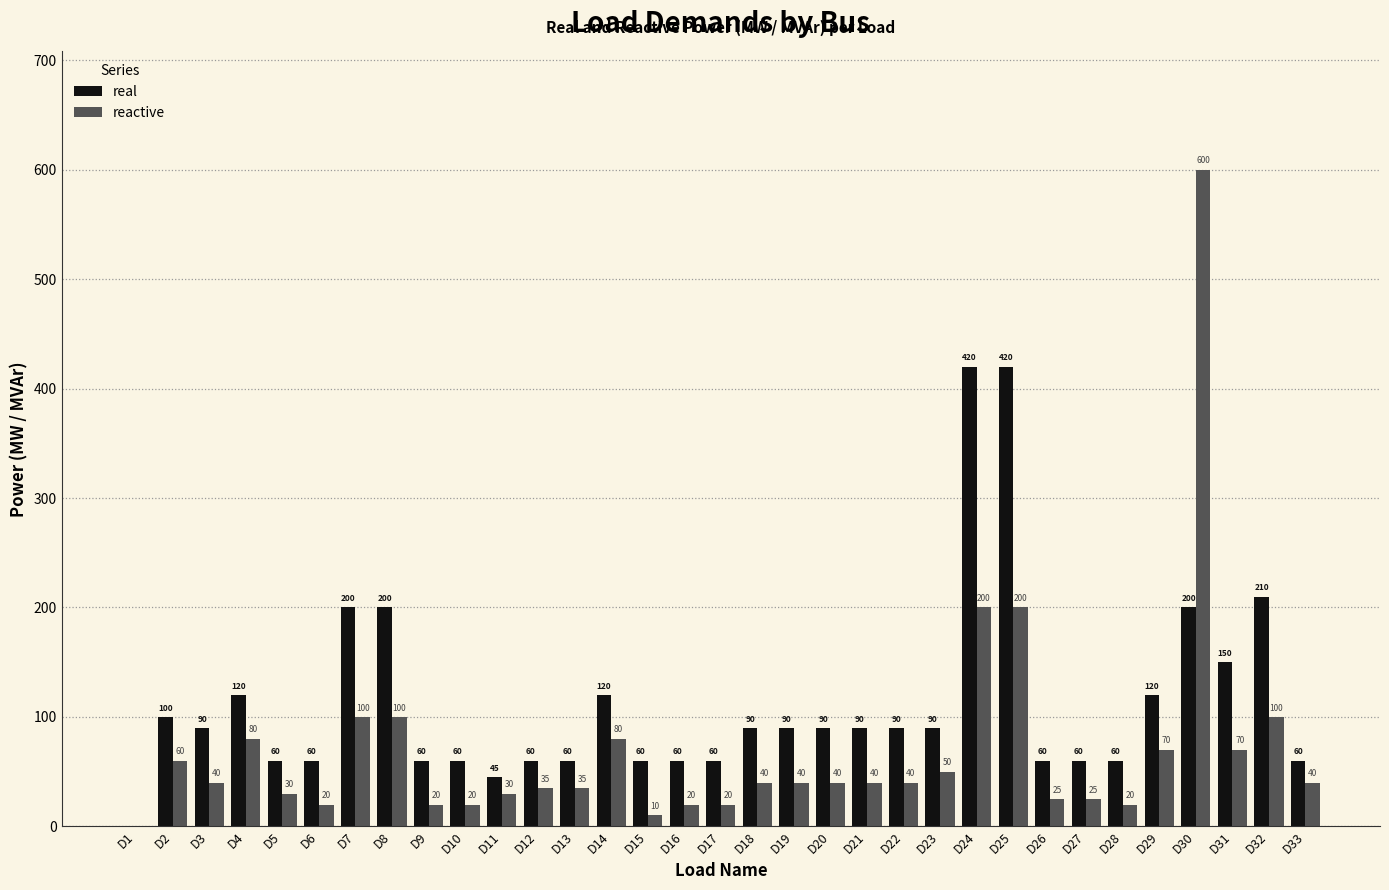

What is the sum of the reactive values at D28 and D27?

45